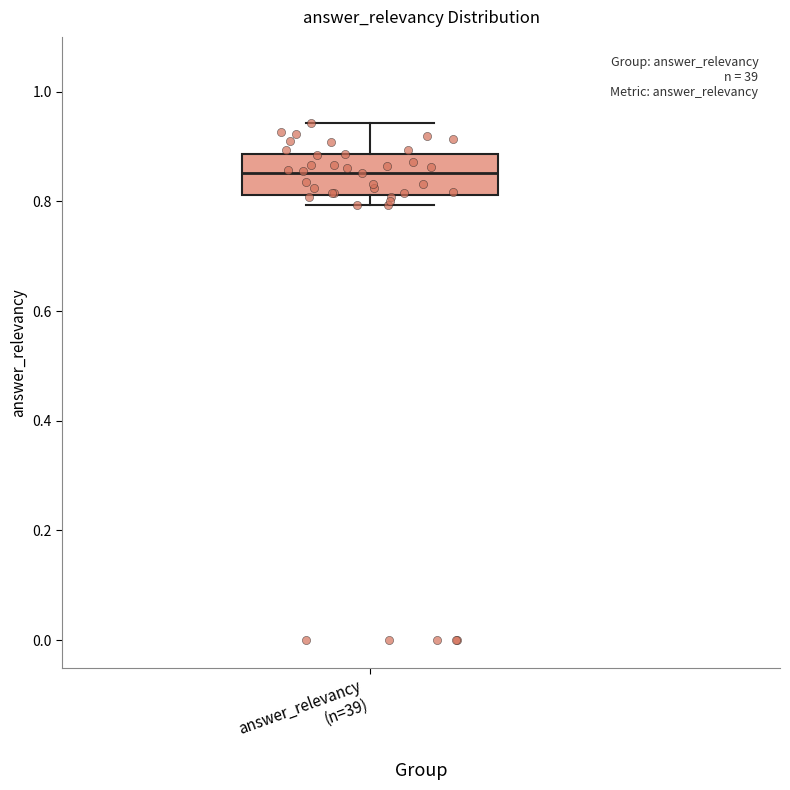

Where is the lower edge of the box for answer_relevancy (n=39) on the y-axis? The values are not printed on the chart, so give them approximately, as read against the axis.

0.82